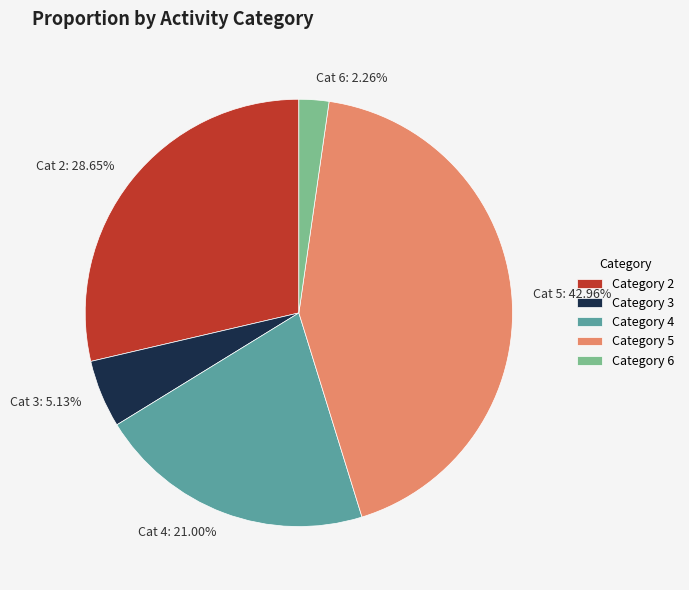

What is the ratio of the value at Cat 2: 28.65% to the value at Cat 5: 42.96%?

0.7